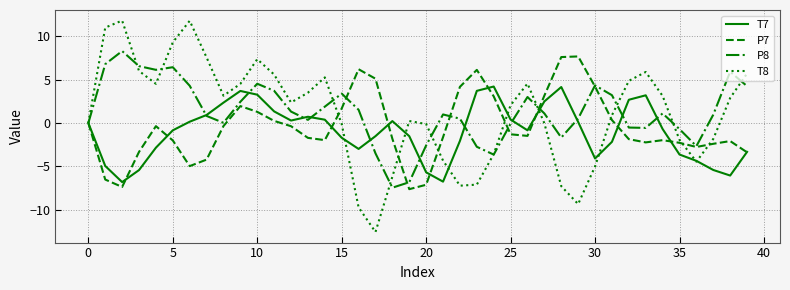

What is the maximum value for P8?

8.3